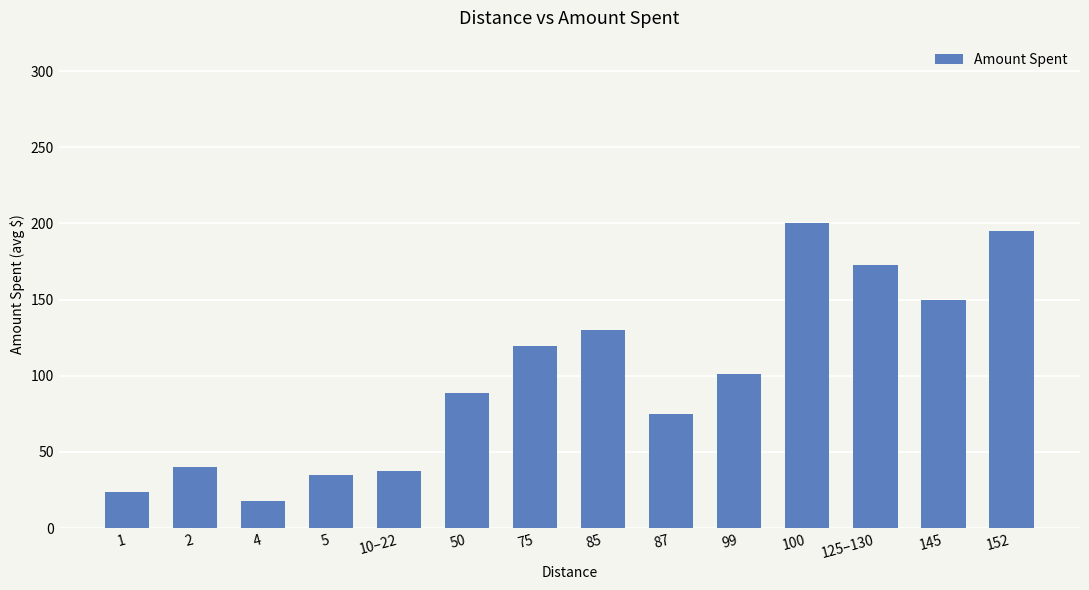

True or false: the data shows 130.0 at 85.

True